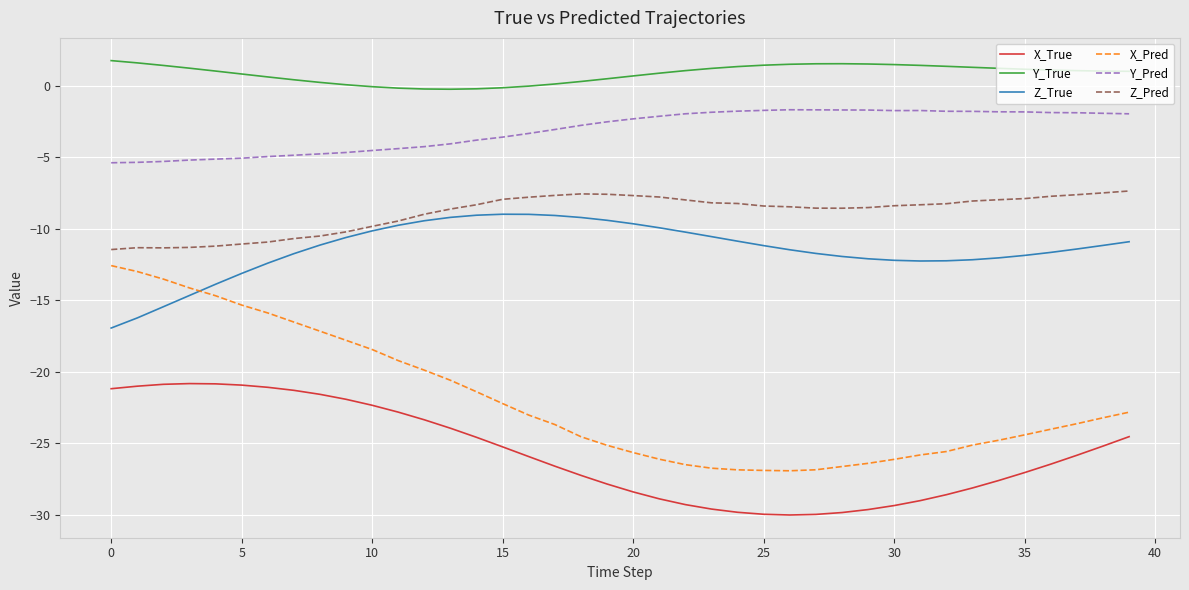

Which series has the largest total across all categories?

Y_True